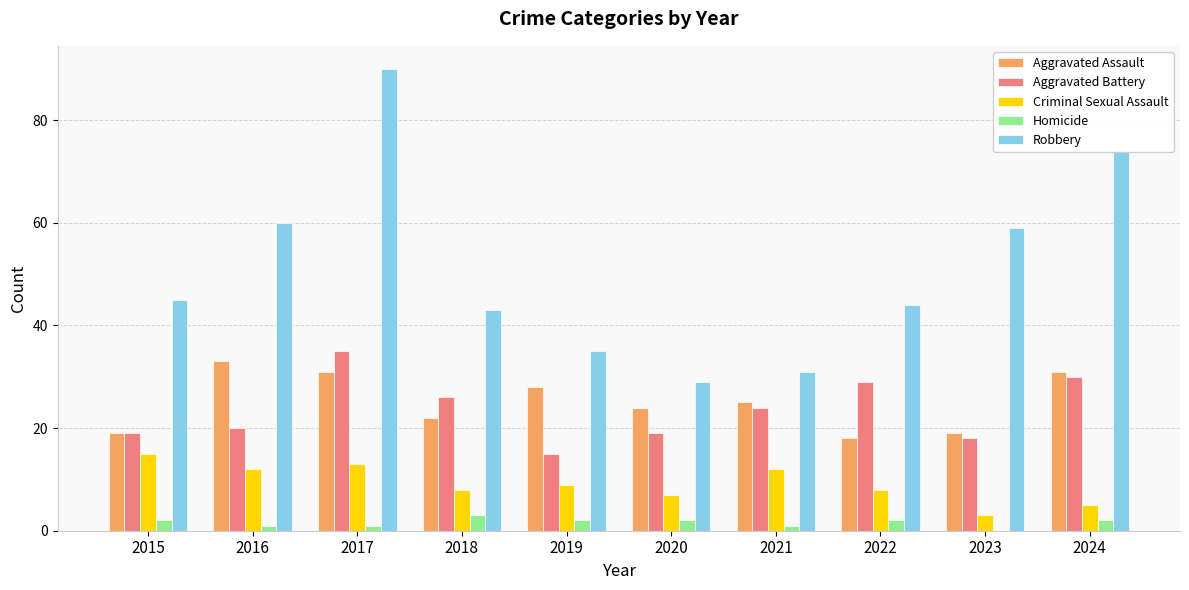

The Aggravated Assault series shows 28 at 2019. True or false?

True